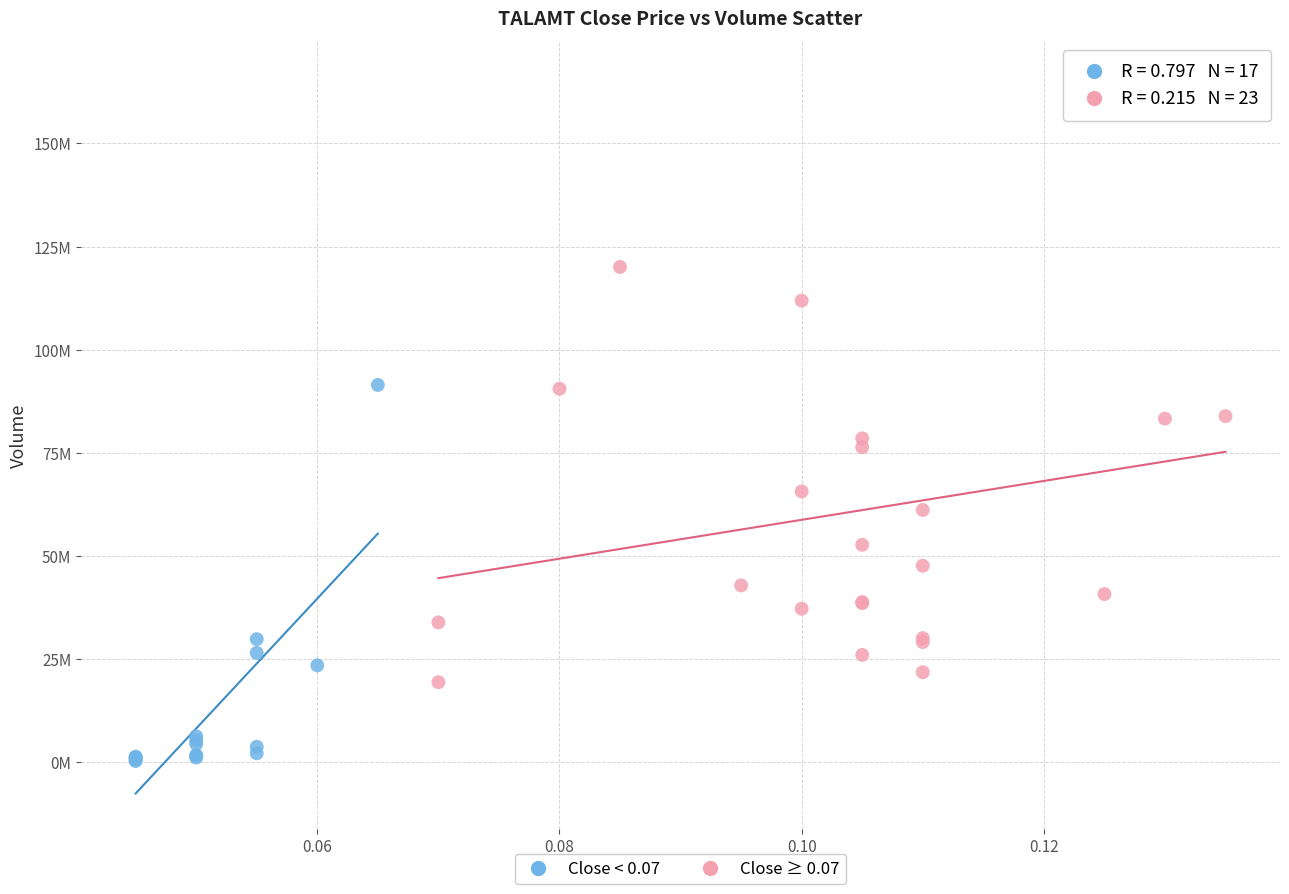

What are all the series names shown in the legend?

Close < 0.07, Close ≥ 0.07